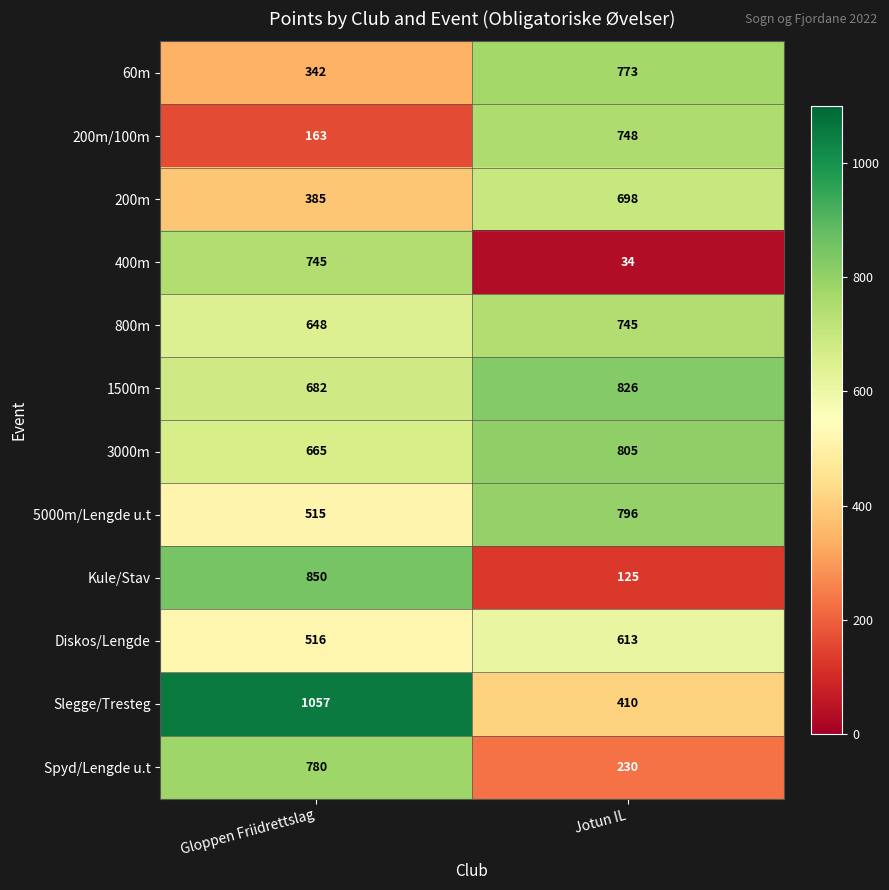

What is the total value across all series at Gloppen Friidrettslag?

7348